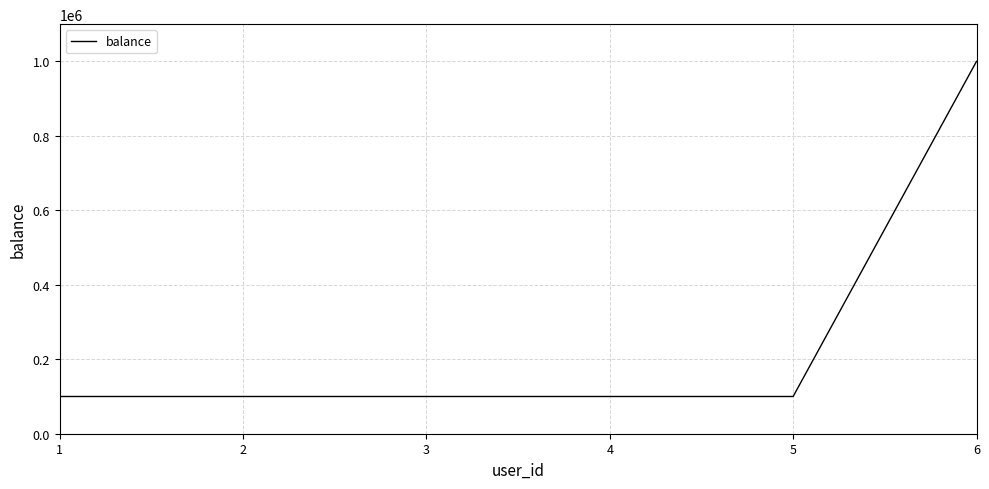

How many lines are shown in the chart?

1